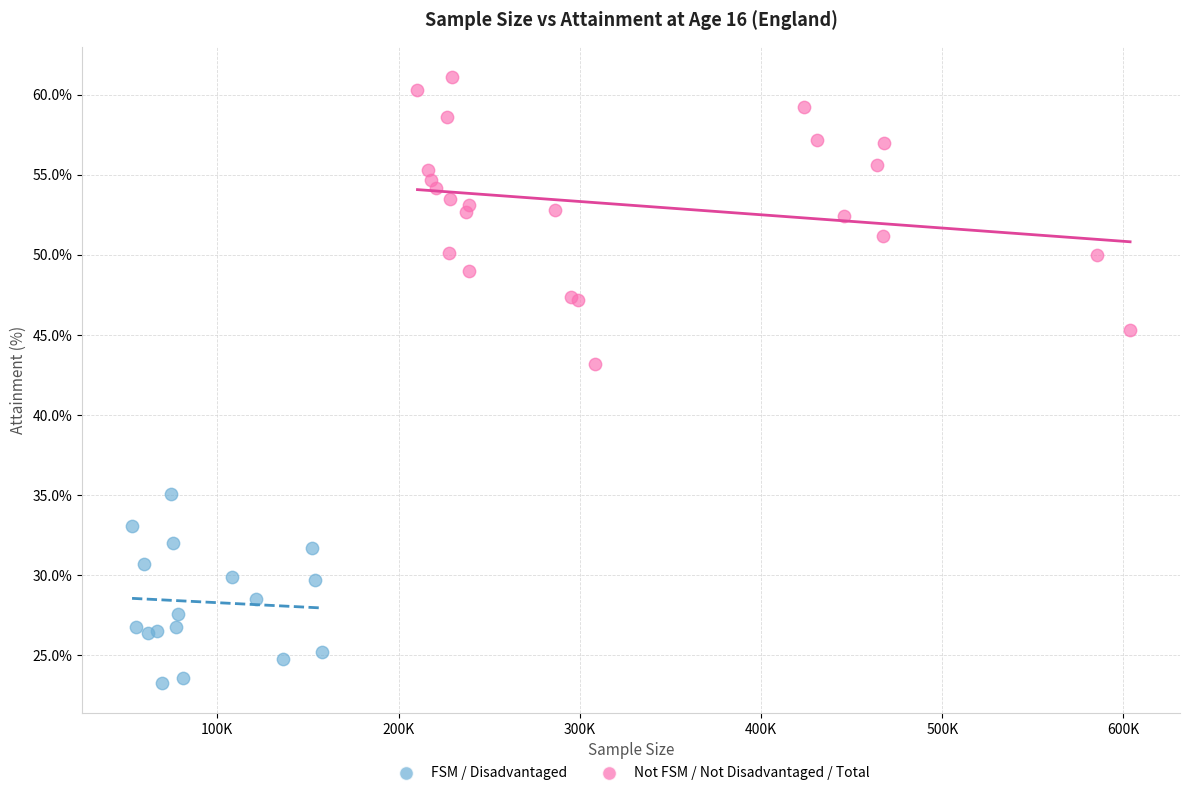

Which series contains the highest Y value?

Not FSM / Not Disadvantaged / Total